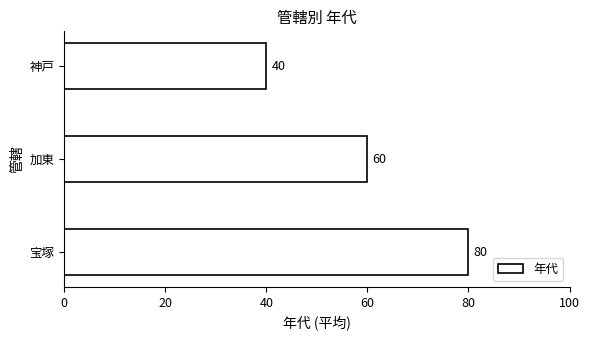

Rank the categories by value from lowest to highest.

神戸, 加東, 宝塚